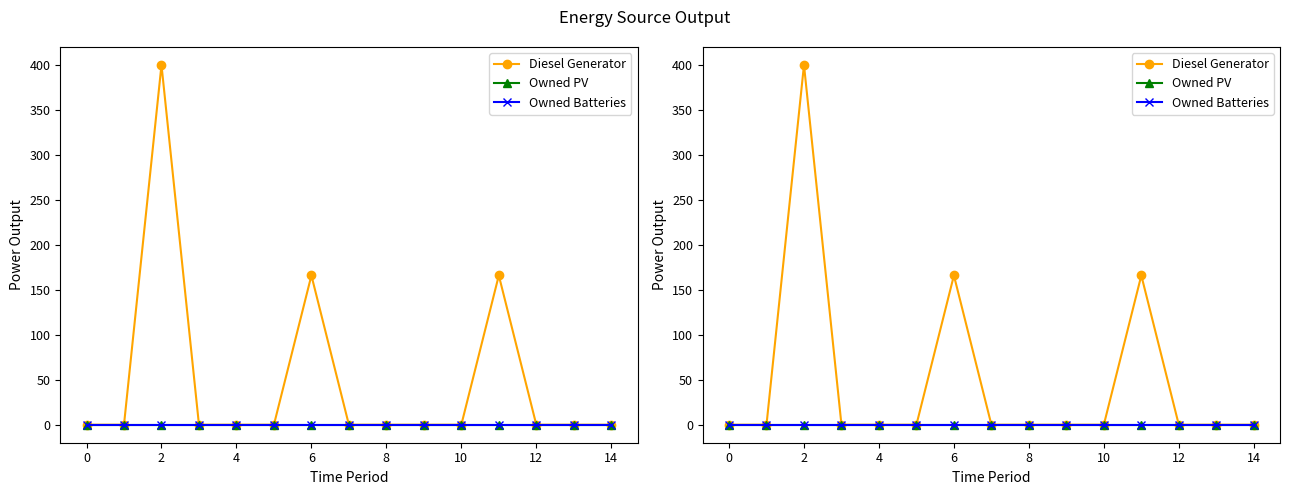

At how many categories does at least one series exceed 227?

1